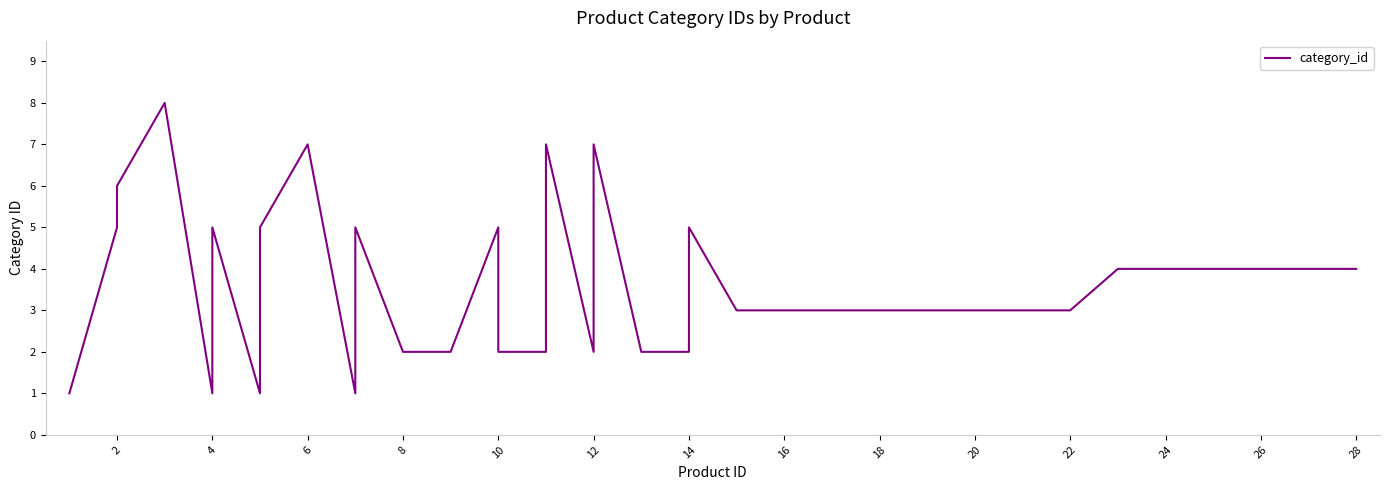

How many points are lower than both their immediate neighbors (excluding endpoints)?

4